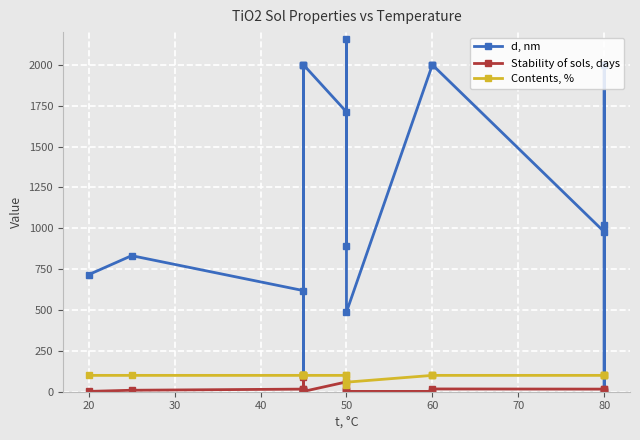

Does the chart display data point markers on the line(s)?

Yes